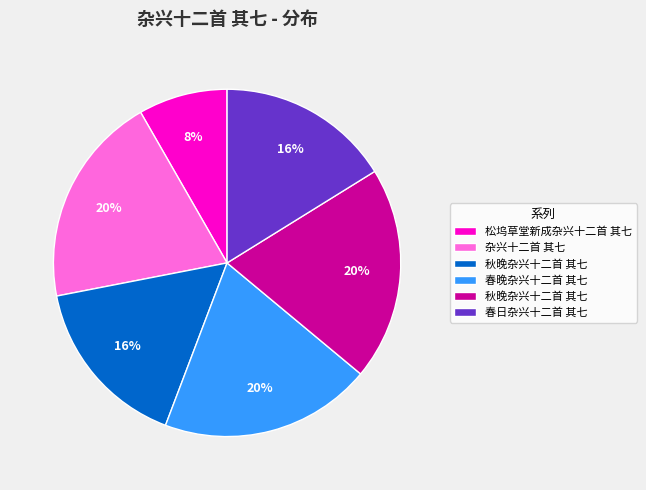

Is there any slice that represents more than half of the pie?

No